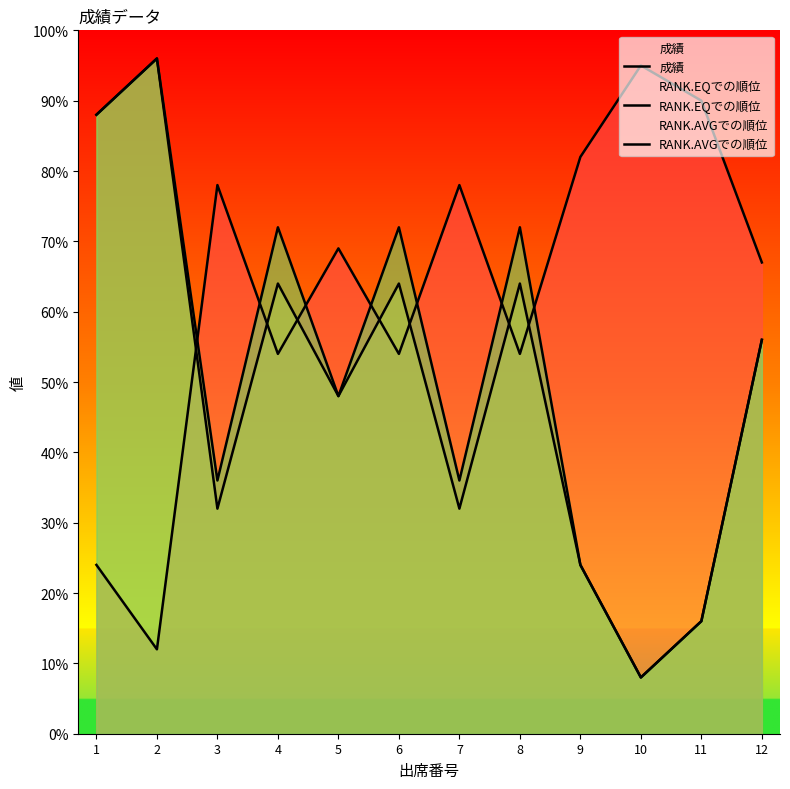

Reading left to right, extract all data points from this chart.

成績: 24	12	78	54	69	54	78	54	82	95	90	67
RANK.EQでの順位: 88	96	32	64	48	64	32	64	24	8	16	56
RANK.AVGでの順位: 88	96	36	72	48	72	36	72	24	8	16	56